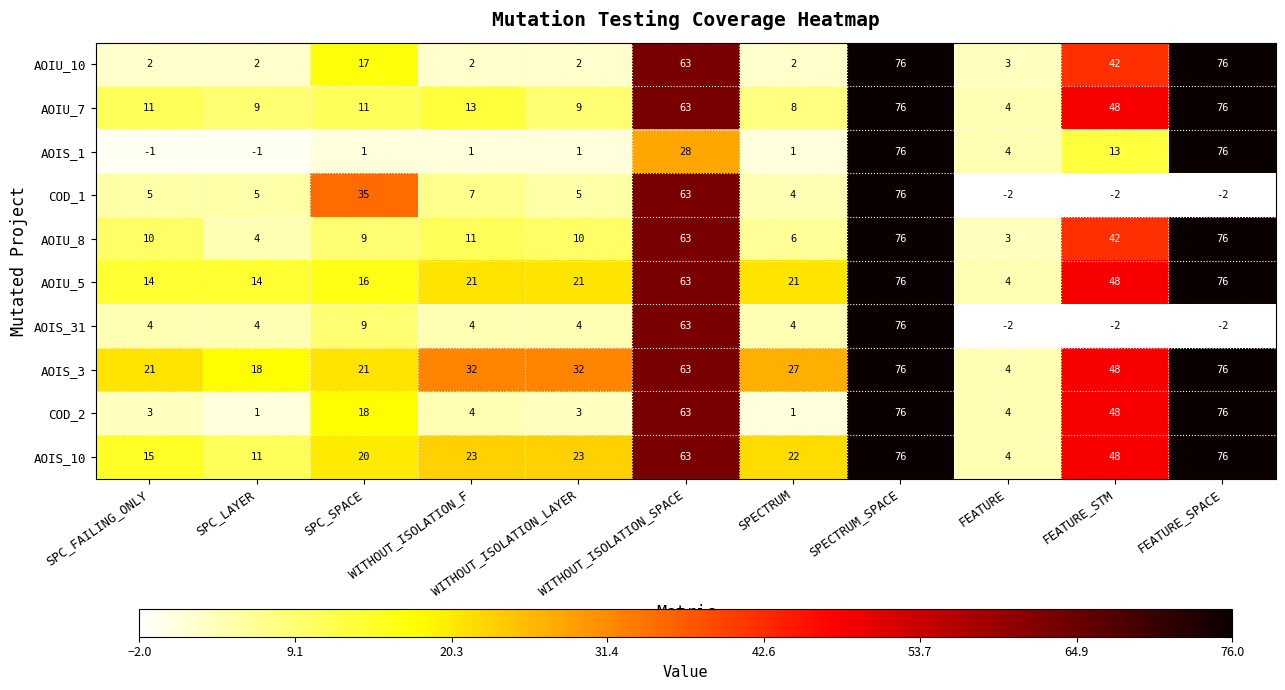

Where does the AOIU_10 series first go above 3?

SPC_SPACE